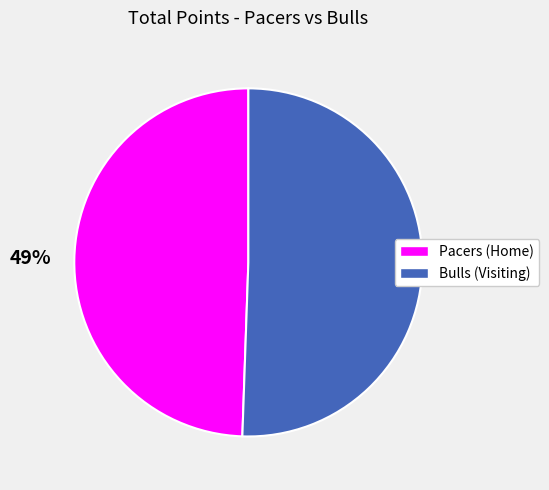

Which category has the smallest portion of the pie?

Pacers (Home)